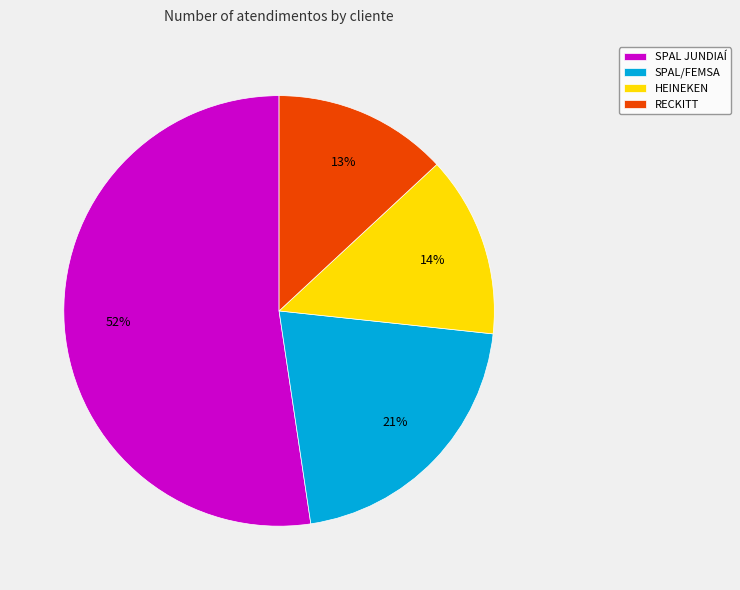

What is the ratio of the value at RECKITT to the value at SPAL/FEMSA?

0.6